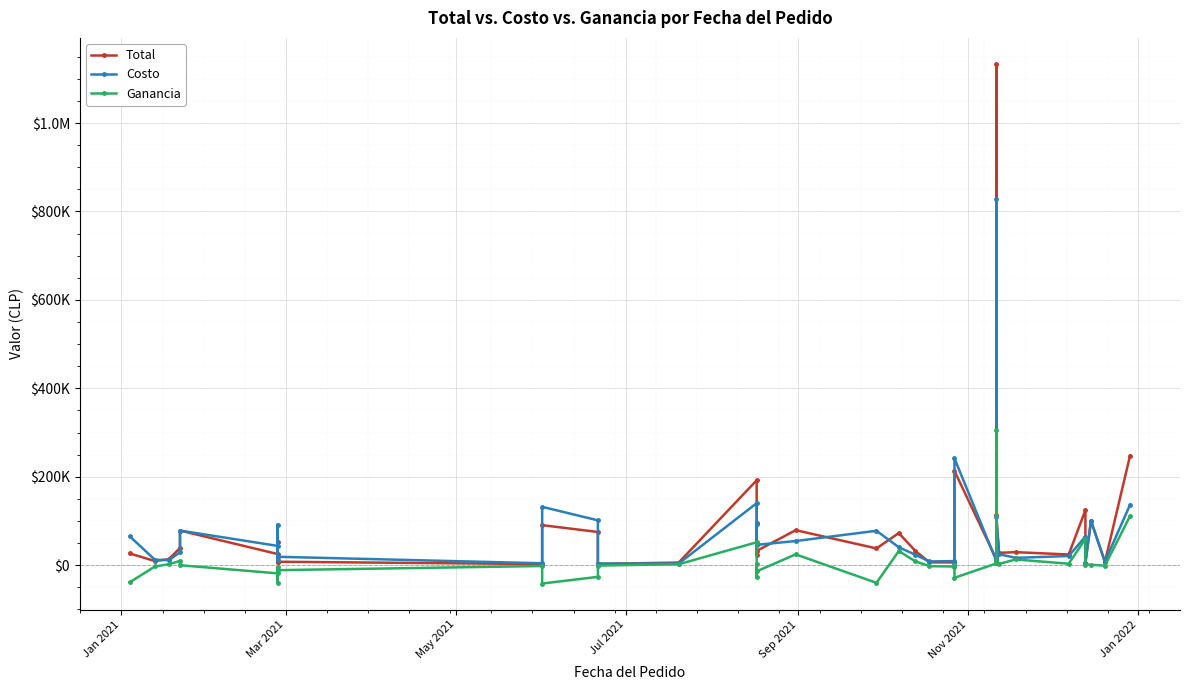

Rank the series by their maximum value, from highest to lowest.

Total, Costo, Ganancia